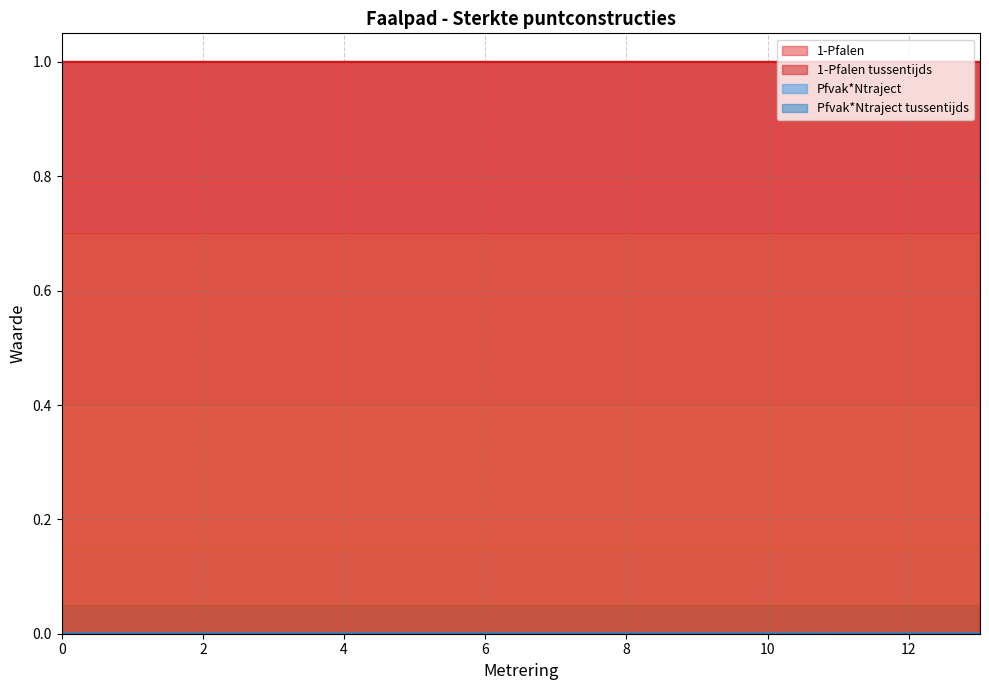

The 1-Pfalen tussentijds series shows 0.5 at 1.71. True or false?

False